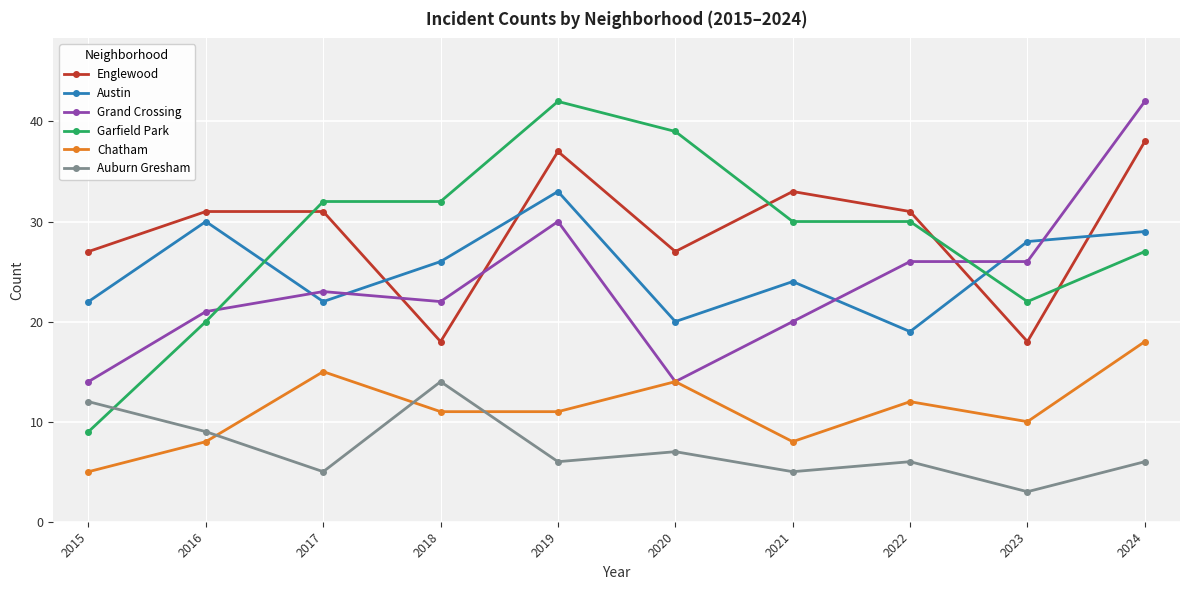

Where do Austin and Englewood first cross each other?

2017 and 2018